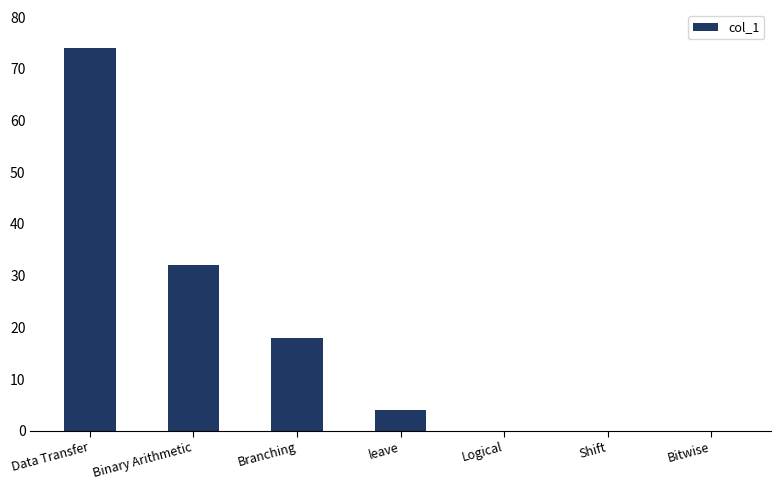

How many data points does each series have?

7